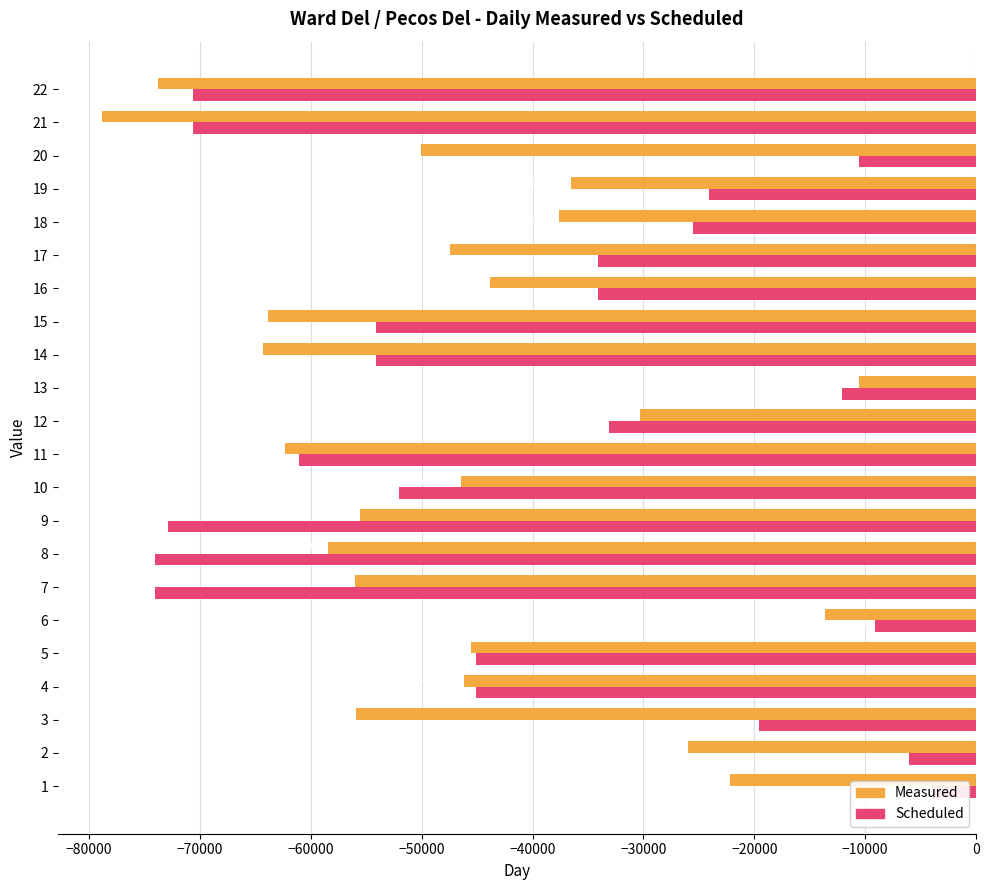

What is the label of the 5th bar from the right?

17